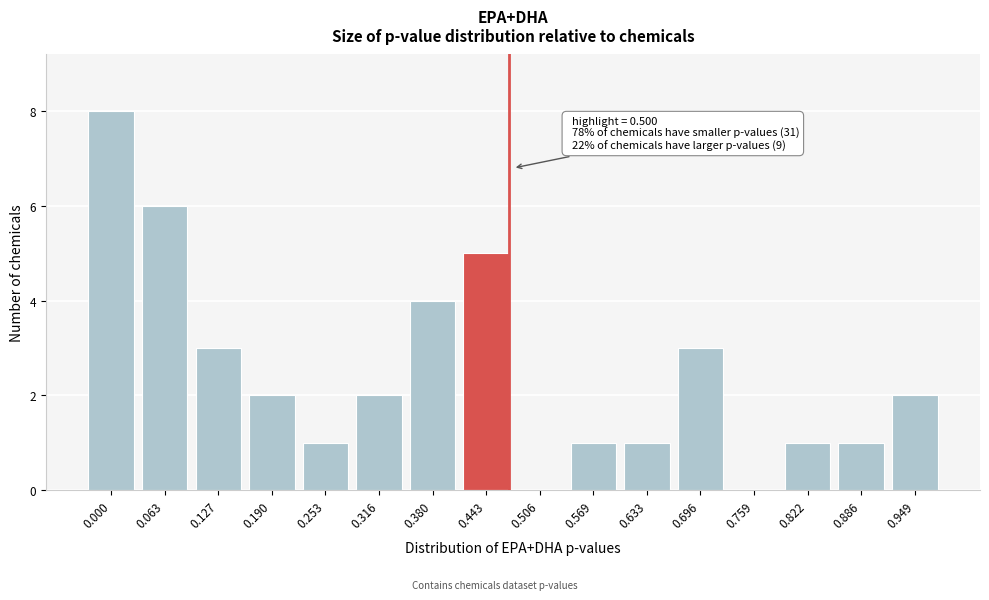

Reading left to right, what are all the values shown in this chart?

0.000=8	0.063=6	0.127=3	0.190=2	0.253=1	0.316=2	0.380=4	0.443=5	0.506=0	0.569=1	0.633=1	0.696=3	0.759=0	0.822=1	0.886=1	0.949=2